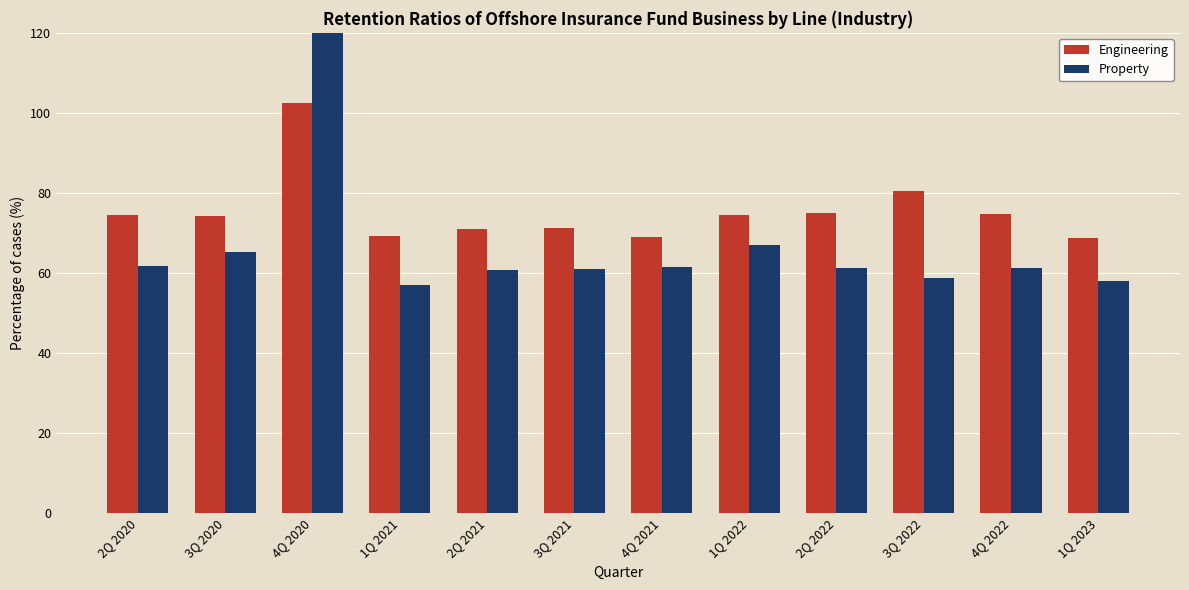

List the series in order of their overall mean, highest first.

Property, Engineering